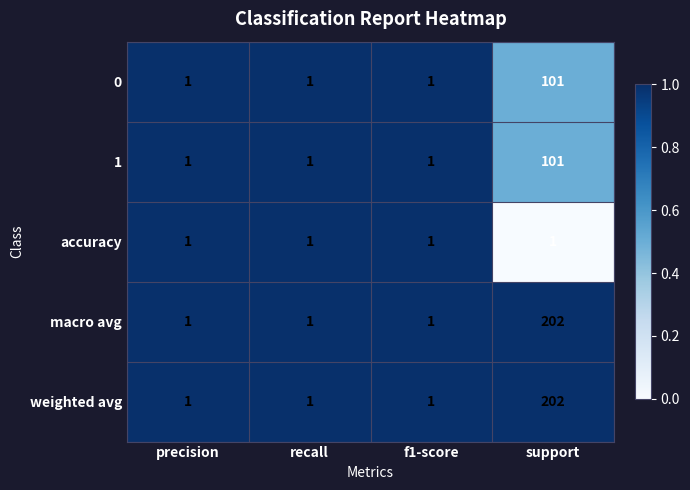

What is the total value across all series at f1-score?

5